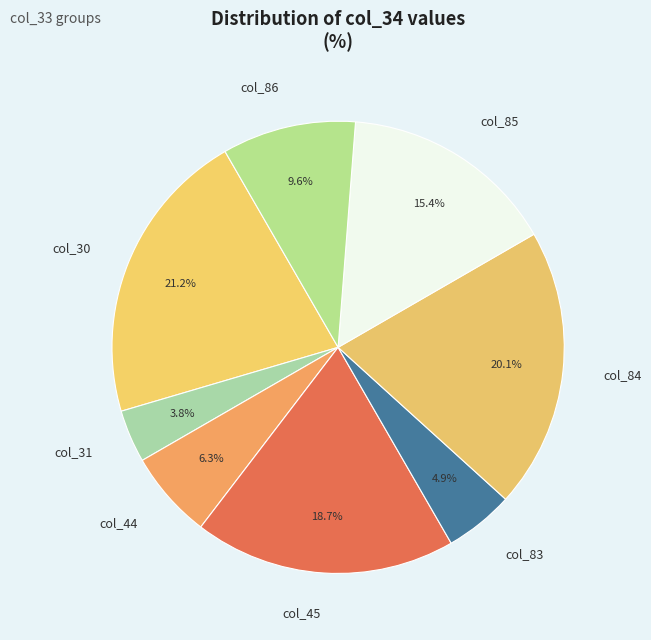

To the nearest percent, what is the average slice percentage?

12%